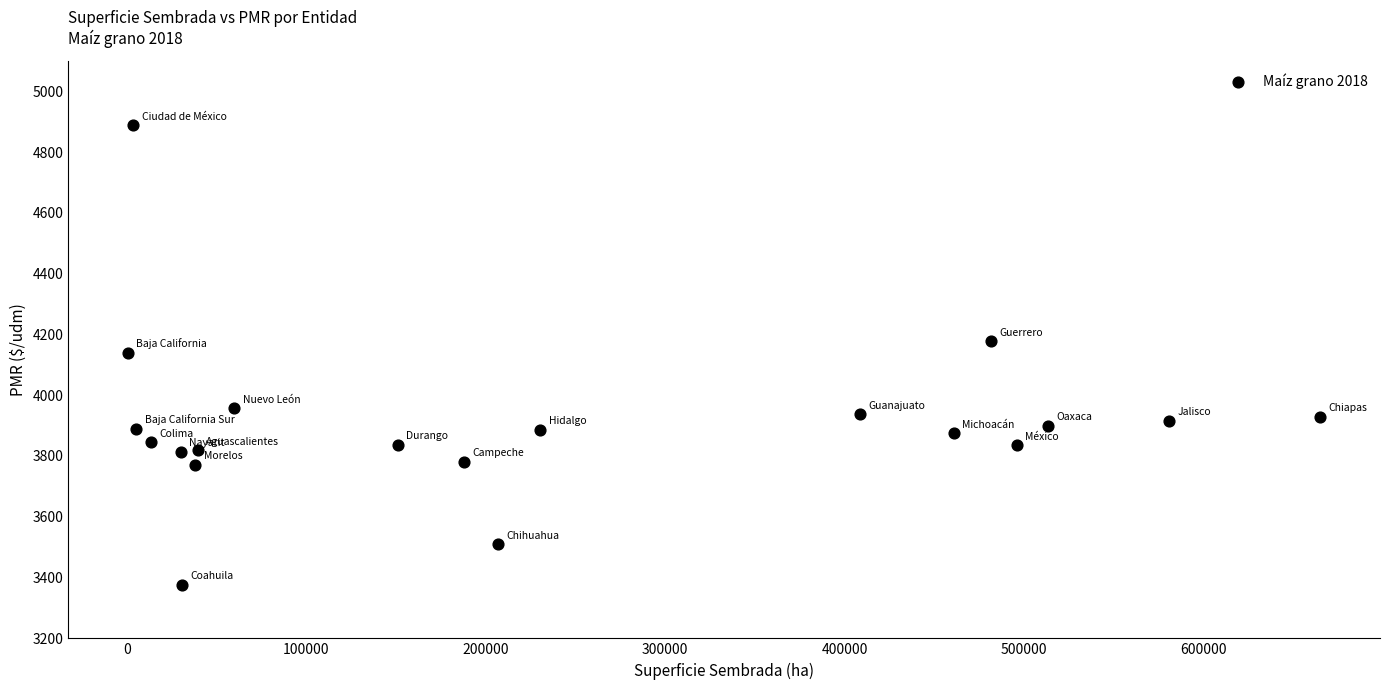

What is the range of X values (max minus min)?

664599.8